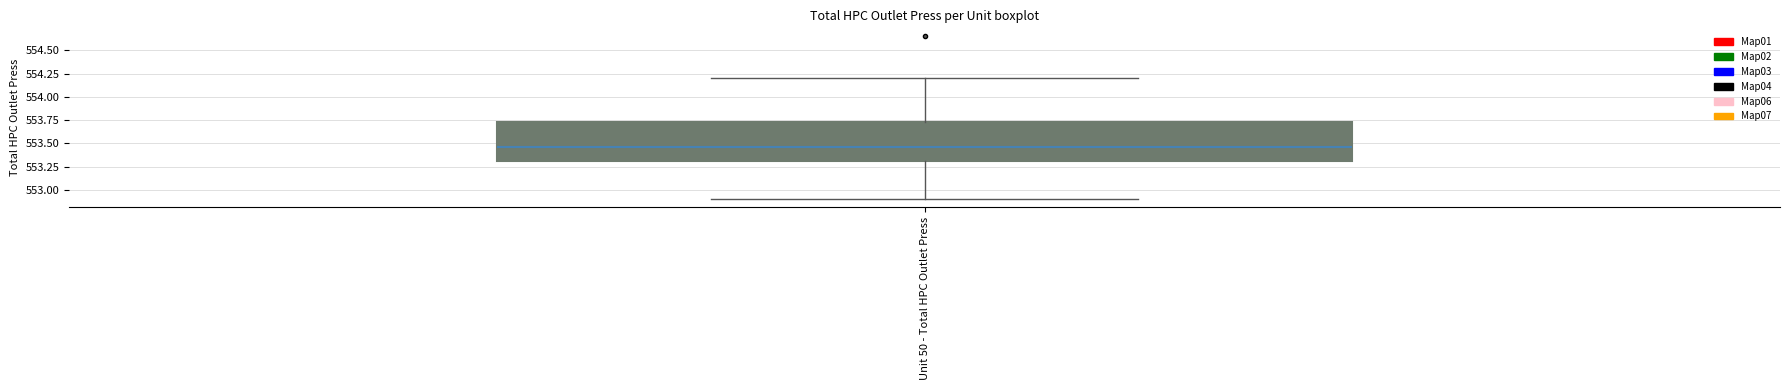

Read this box plot against the y-axis: the position of the median line, the range covered by the box, and the ends of both whiskers. The values are not printed on the chart, so give them approximately, as read against the axis.

median 553.45, box 553.30 to 553.75, whiskers 552.90 to 554.20